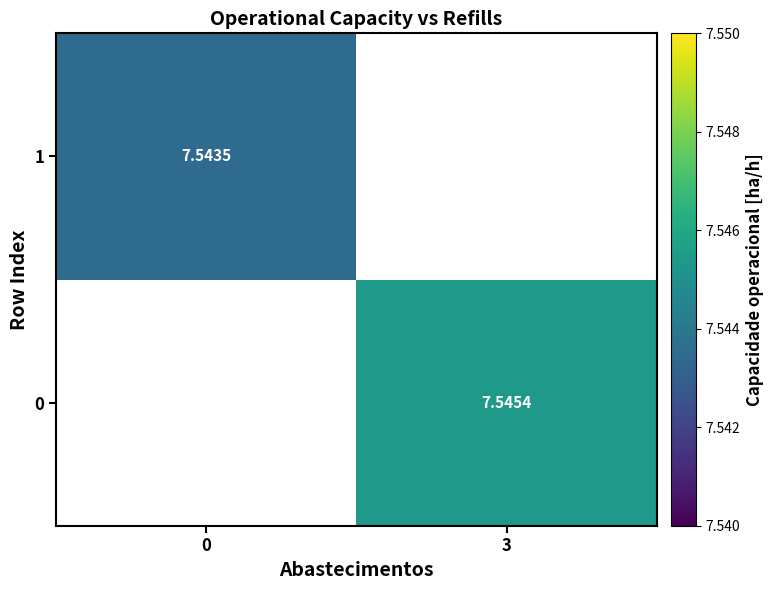

Is the value of 1 at 0 greater than the value of 0 at 3?

No